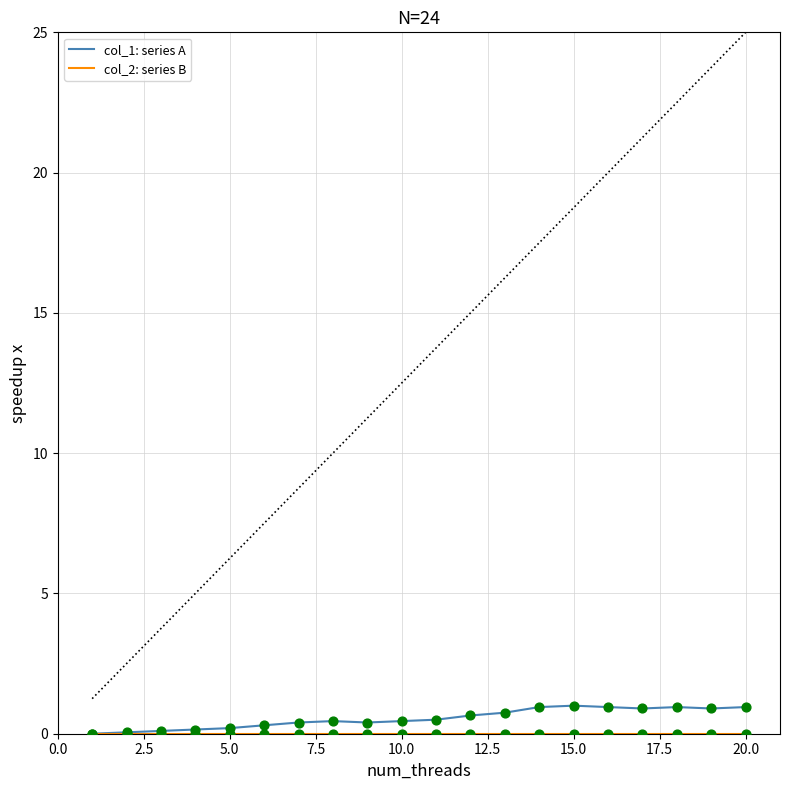

What are all the series names shown in the legend?

col_1: series A, col_2: series B